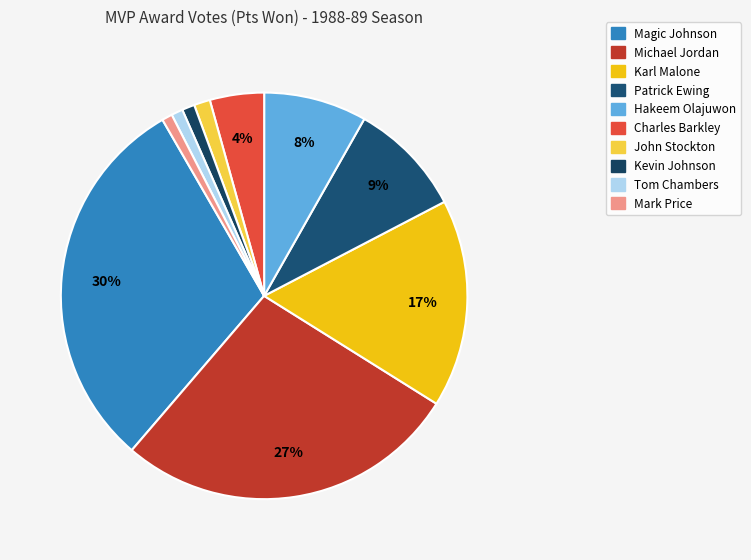

What percentage is the Hakeem Olajuwon slice, to the nearest percent?

8%